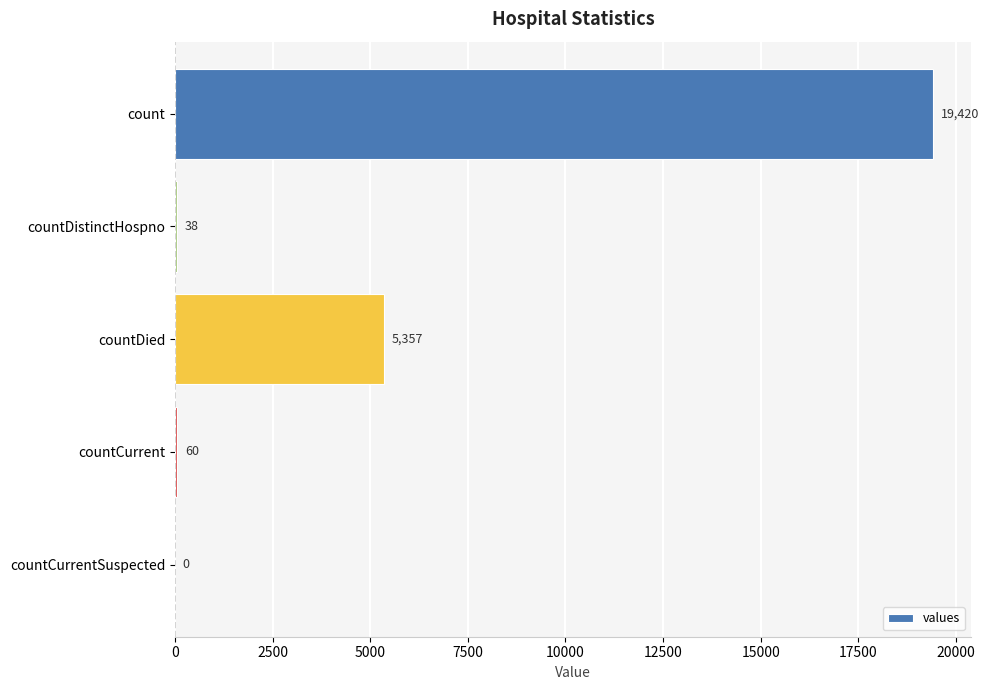

Are the bars horizontal?

Yes